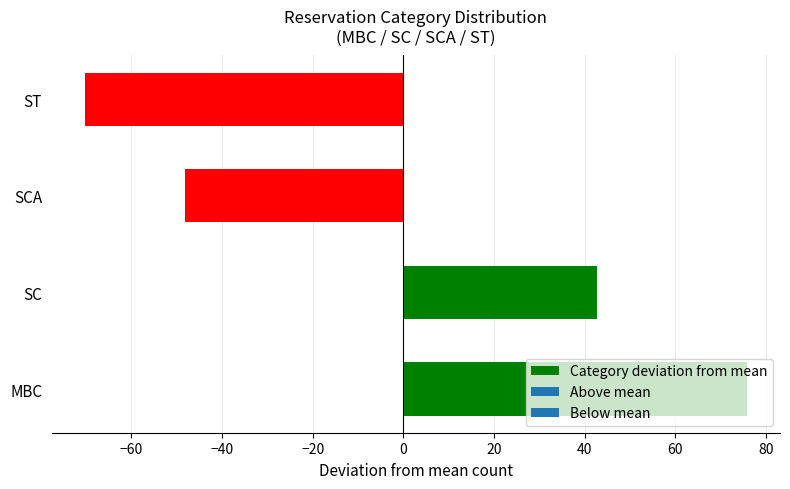

The chart shows a value of 26.0 at SC. True or false?

False